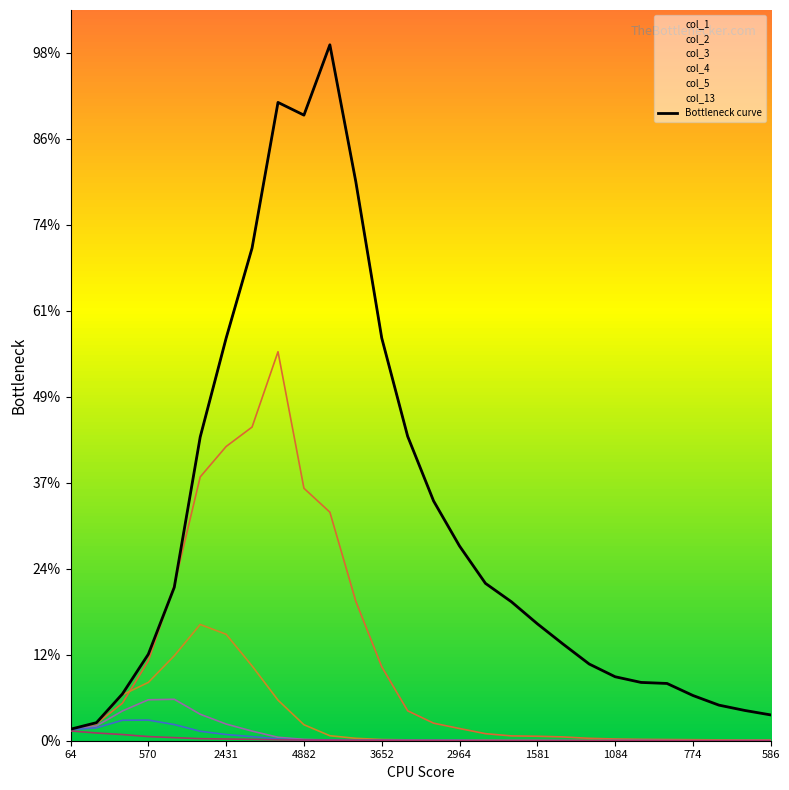

What is the ratio of the value at 22 to the value at 19?

0.6